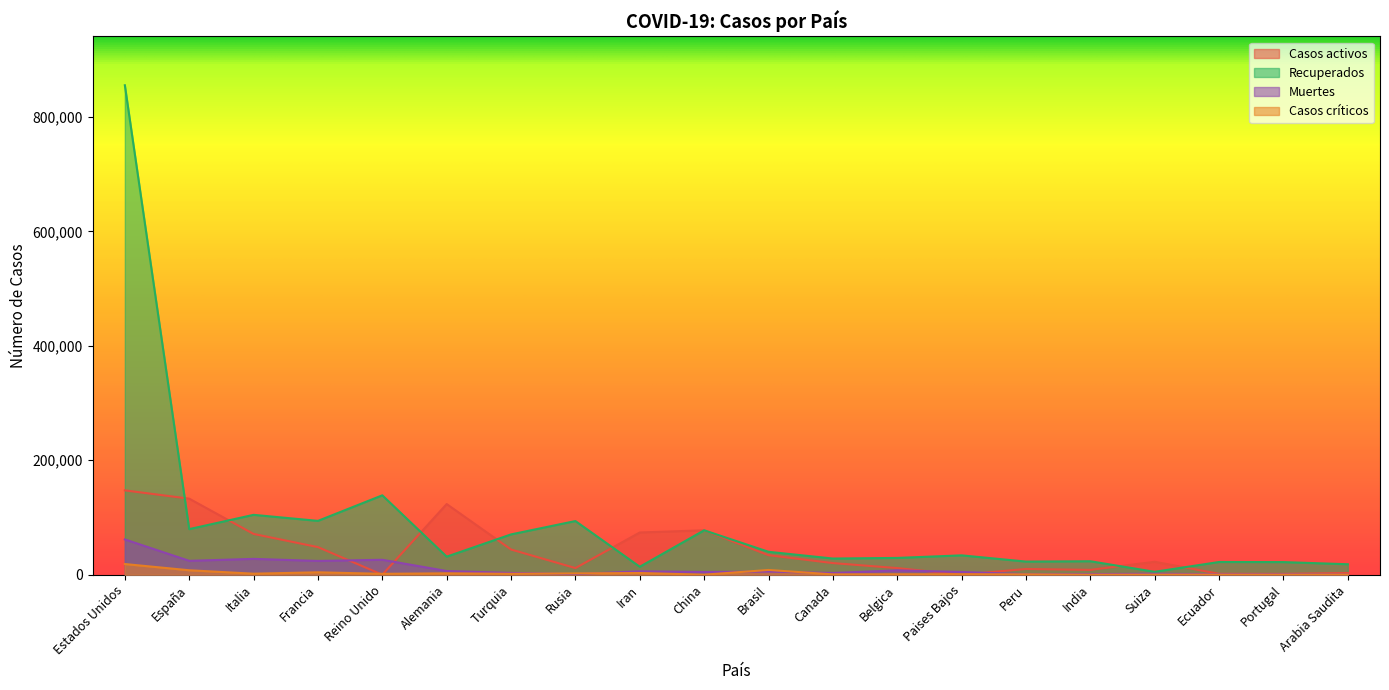

Reading left to right, extract all data points from this chart.

Casos activos: Estados Unidos=147411	España=132929	Italia=71252	Francia=48228	Reino Unido=0	Alemania=123500	Turquia=44040	Rusia=11619	Iran=73791	China=77610	Brasil=34132	Canada=20327	Belgica=11576	Paises Bajos=0	Peru=10037	India=8437	Suiza=22600	Ecuador=1557	Portugal=1470	Arabia Saudita=2953
Recuperados: Estados Unidos=855492	España=79695	Italia=104657	Francia=94105	Reino Unido=138780	Alemania=31572	Turquia=70468	Rusia=93806	Iran=13909	China=77610	Brasil=40040	Canada=28274	Belgica=29349	Paises Bajos=33841	Peru=22951	India=23546	Suiza=5091	Ecuador=22235	Portugal=22062	Arabia Saudita=18292
Muertes: Estados Unidos=61669	España=24275	Italia=27682	Francia=24087	Reino Unido=26097	Alemania=6467	Turquia=3081	Rusia=1073	Iran=5957	China=4633	Brasil=5513	Canada=2996	Belgica=7594	Paises Bajos=4711	Peru=943	India=1079	Suiza=1716	Ecuador=883	Portugal=973	Arabia Saudita=157
Casos críticos: Estados Unidos=18671	España=7764	Italia=1795	Francia=4207	Reino Unido=1559	Alemania=2415	Turquia=1574	Rusia=2300	Iran=2965	China=41	Brasil=8318	Canada=557	Belgica=769	Paises Bajos=804	Peru=623	India=0	Suiza=167	Ecuador=146	Portugal=169	Arabia Saudita=125